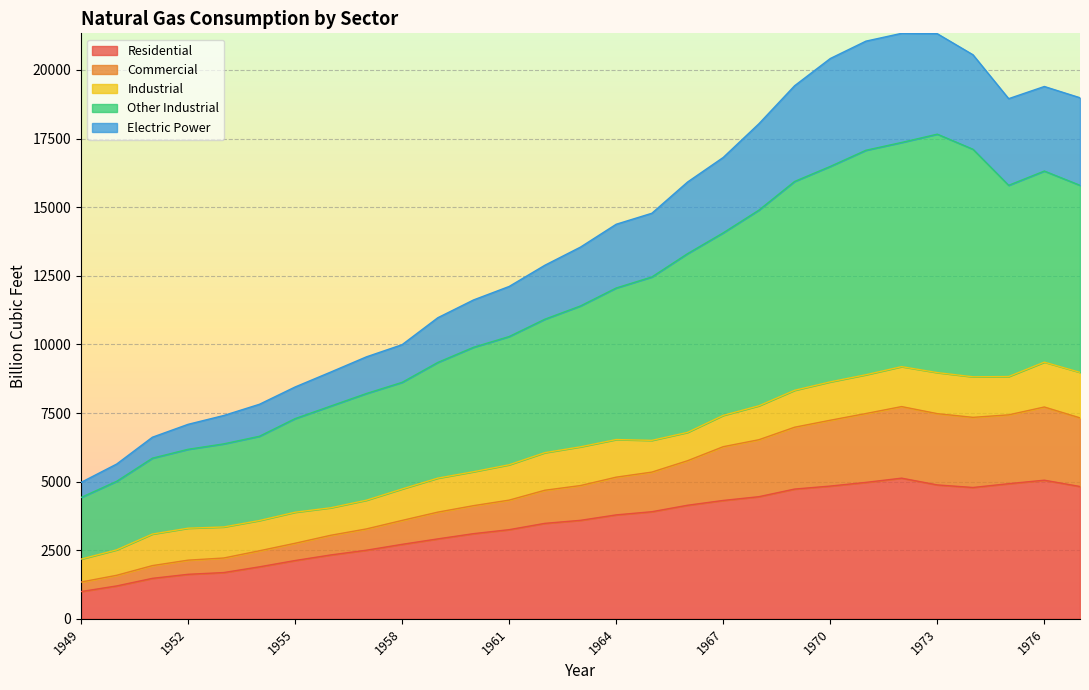

What is the lowest value of the Residential series?

992.5